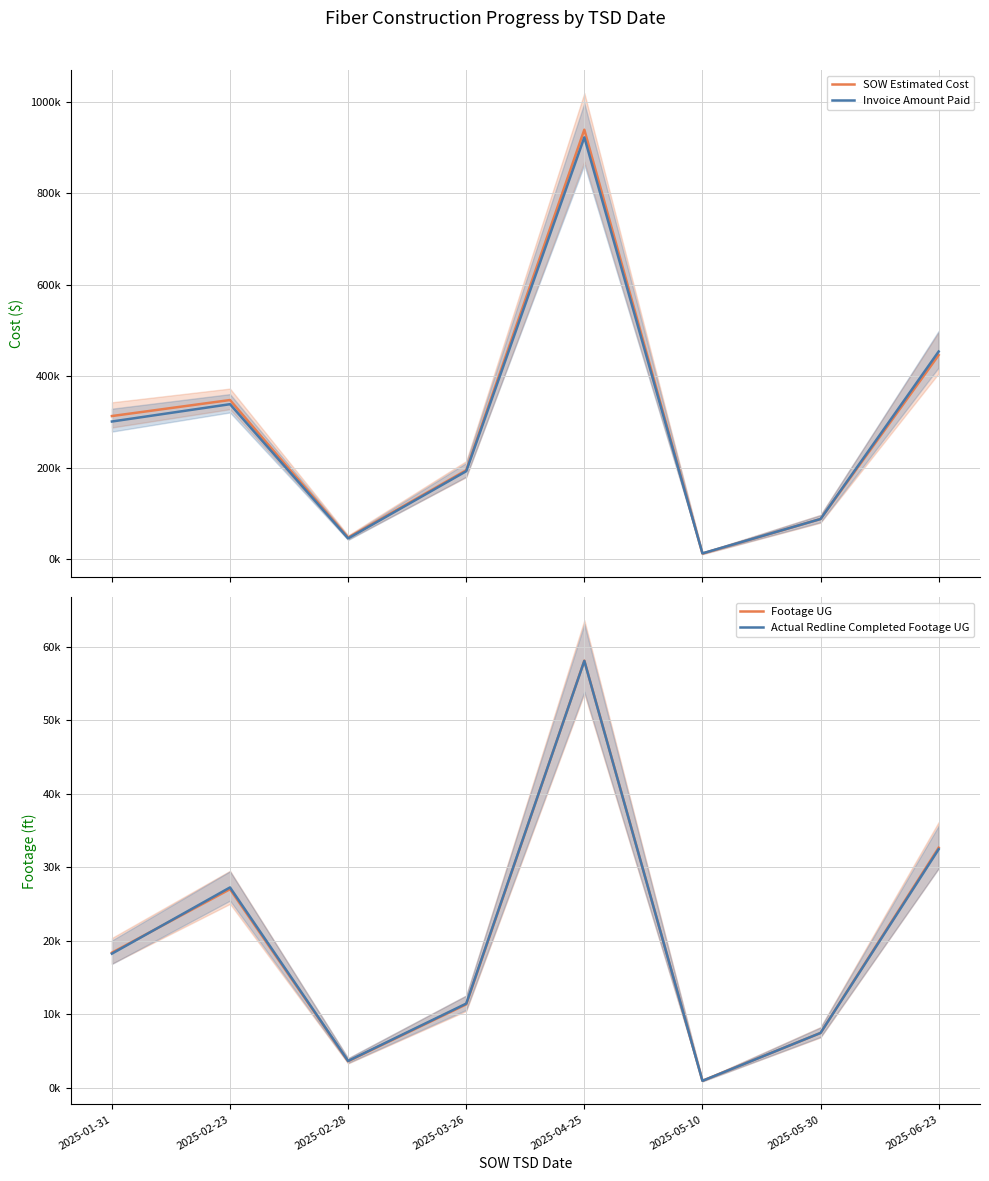

What are all the series names shown in the legend?

SOW Estimated Cost, Invoice Amount Paid, Footage UG, Actual Redline Completed Footage UG